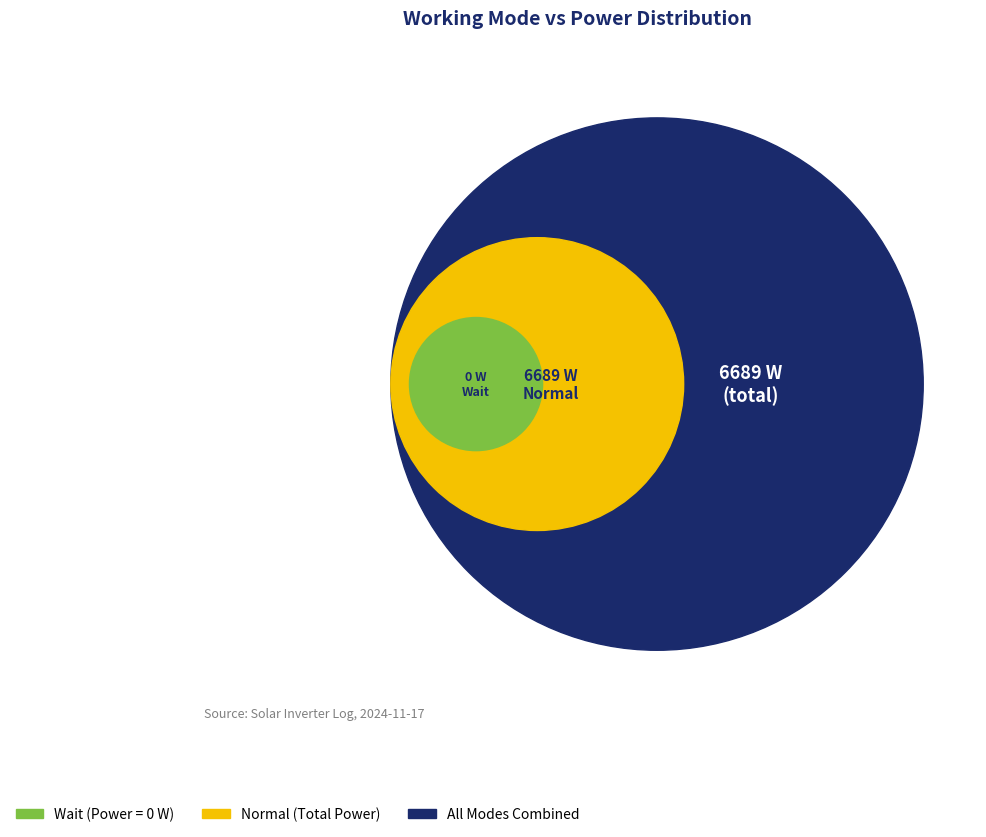

The Wait slice represents 10% of the pie. True or false?

False